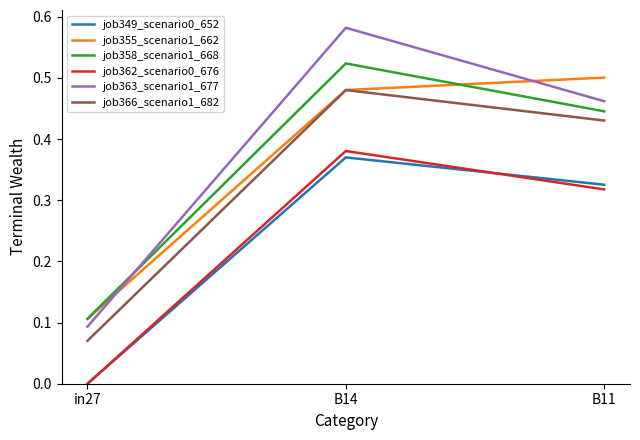

What position from the left is in27?

1